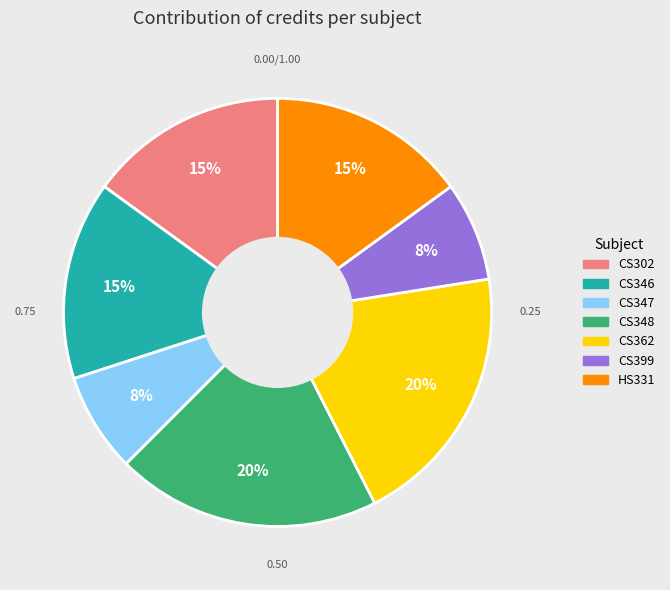

Do CS347 and HS331 together represent more than half of the pie?

No